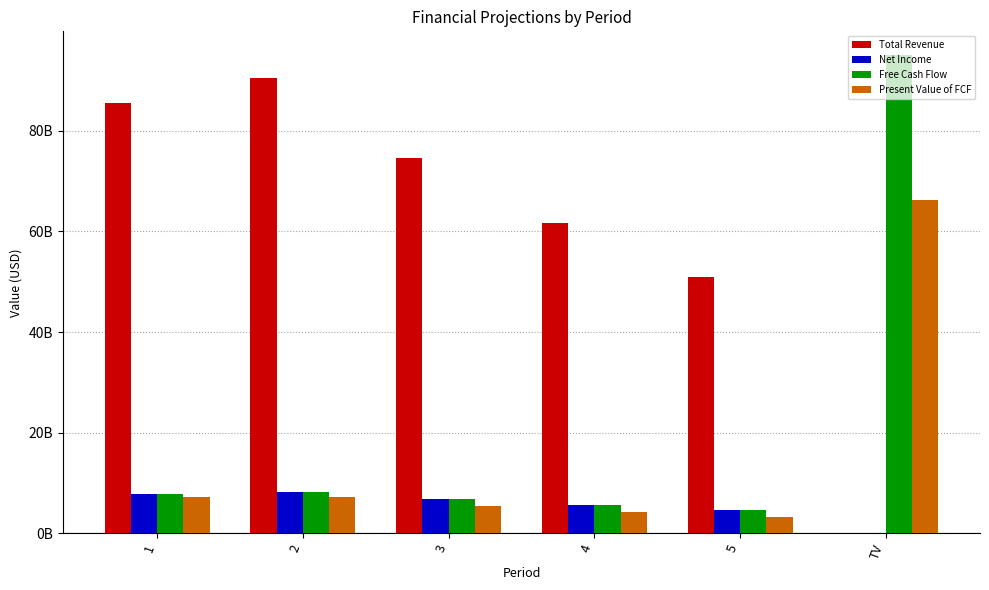

What are all the series names shown in the legend?

Total Revenue, Net Income, Free Cash Flow, Present Value of FCF